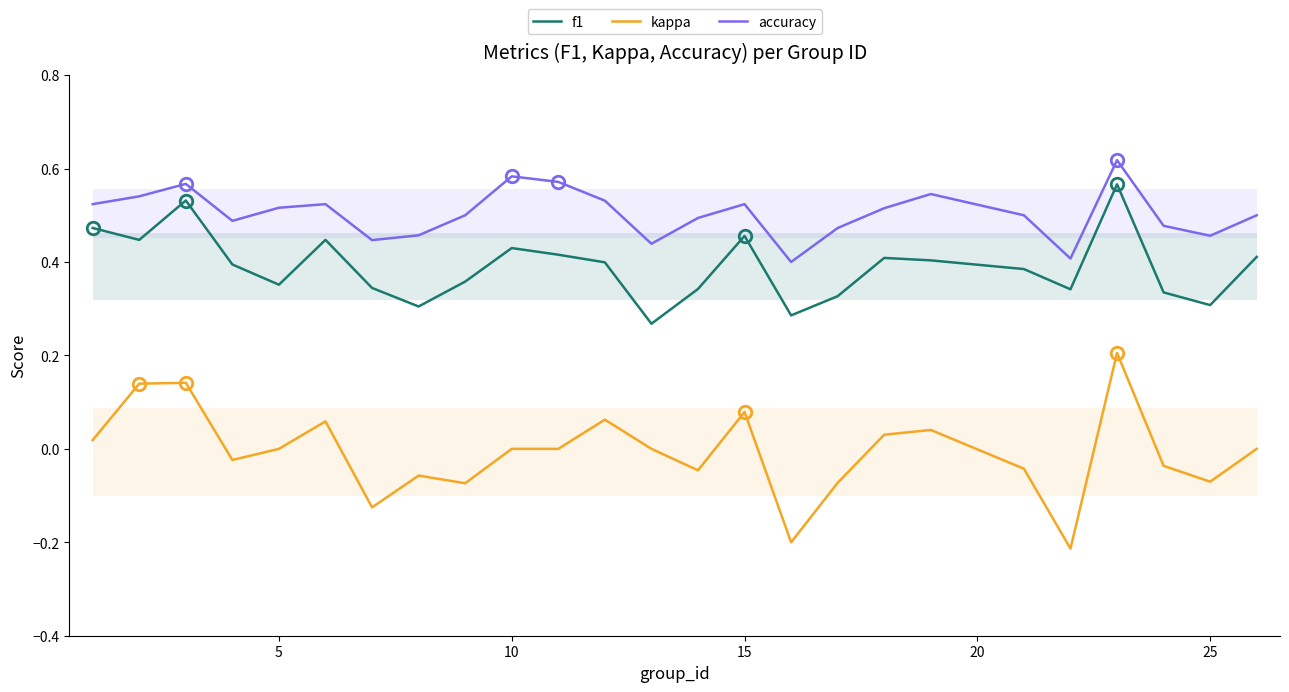

Is this an area chart (filled region under the line)?

No